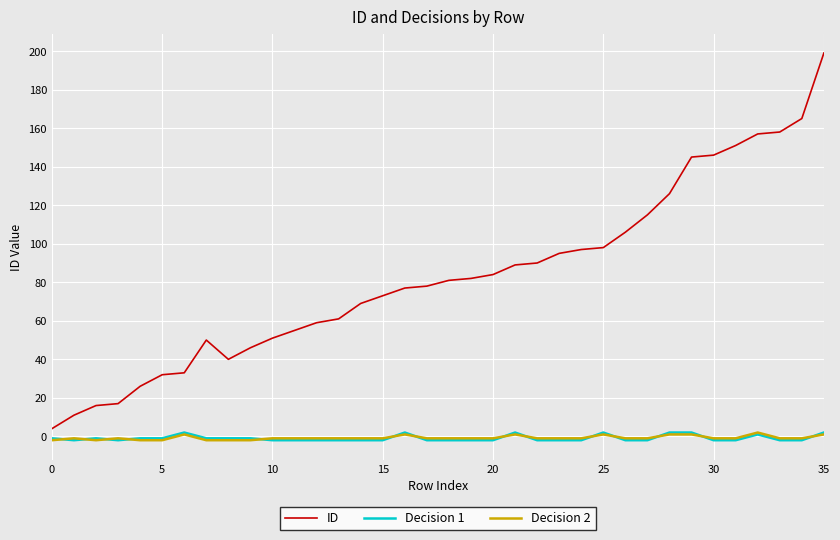

Which series has the largest range (max minus min)?

ID